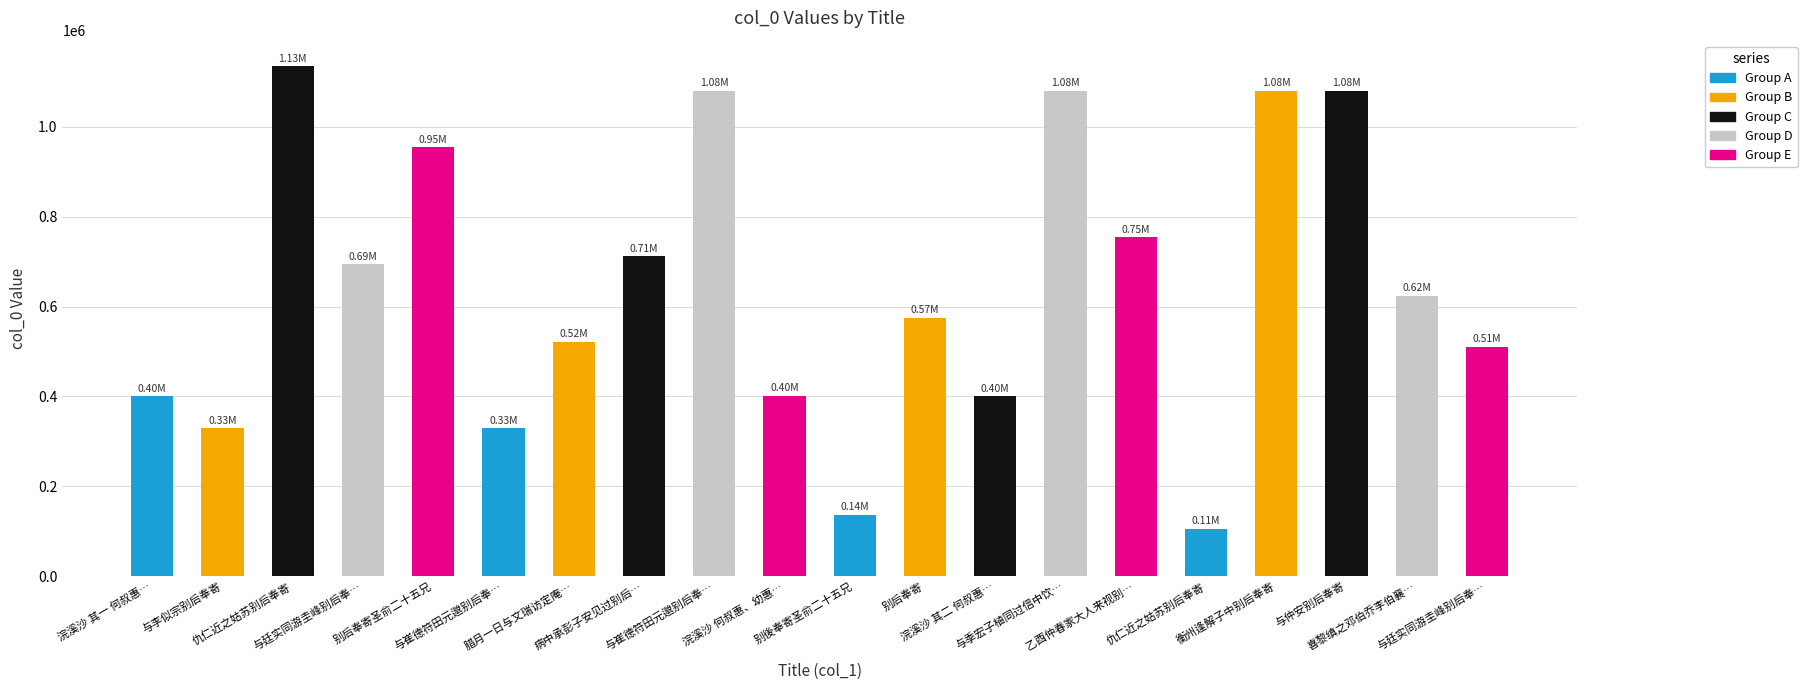

List the labels in order of value, smallest first.

仇仁近之姑苏别后奉寄, 别後奉寄圣俞二十五兄, 与李似宗别后奉寄, 与崔德符田元邈别后奉…, 浣溪沙 其一 何叔惠…, 浣溪沙 其二 何叔惠…, 浣溪沙 何叔惠、幼惠…, 与廷实同游圭峰别后奉…, 腊月一日与文瑞访定庵…, 别后奉寄, 喜黎缜之邓伯乔李伯襄…, 与廷实同游圭峰别后奉…, 病中承彭子安见过别后…, 乙酉仲春家大人来视别…, 别后奉寄圣俞二十五兄, 与季宏子植同过信中饮…, 与崔德符田元邈别后奉…, 与仲安别后奉寄, 衡州逢解子中别后奉寄, 仇仁近之姑苏别后奉寄